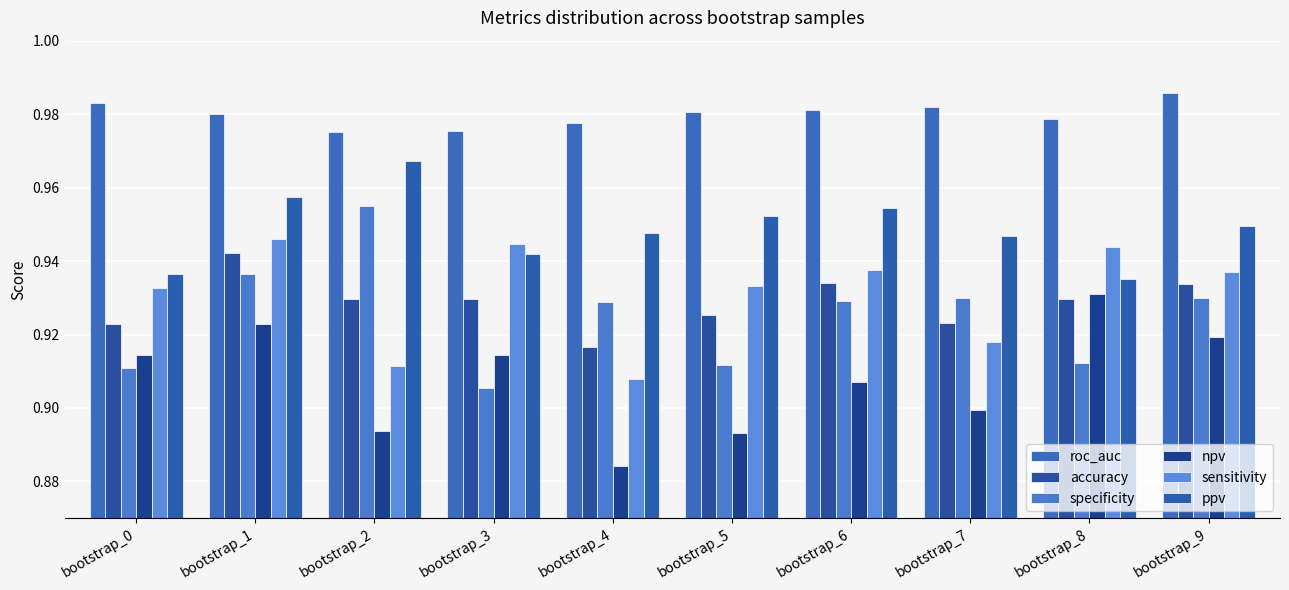

What is the sum of the specificity values at bootstrap_2 and bootstrap_3?

1.9